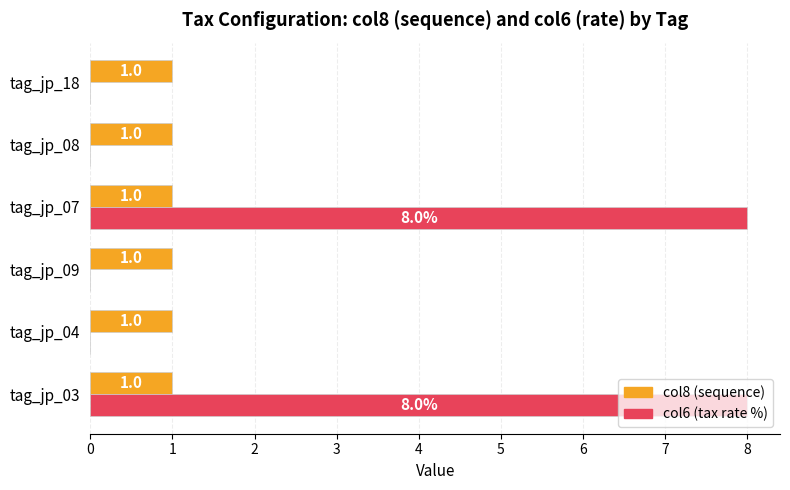

What are all the series names shown in the legend?

col8 (sequence), col6 (tax rate %)